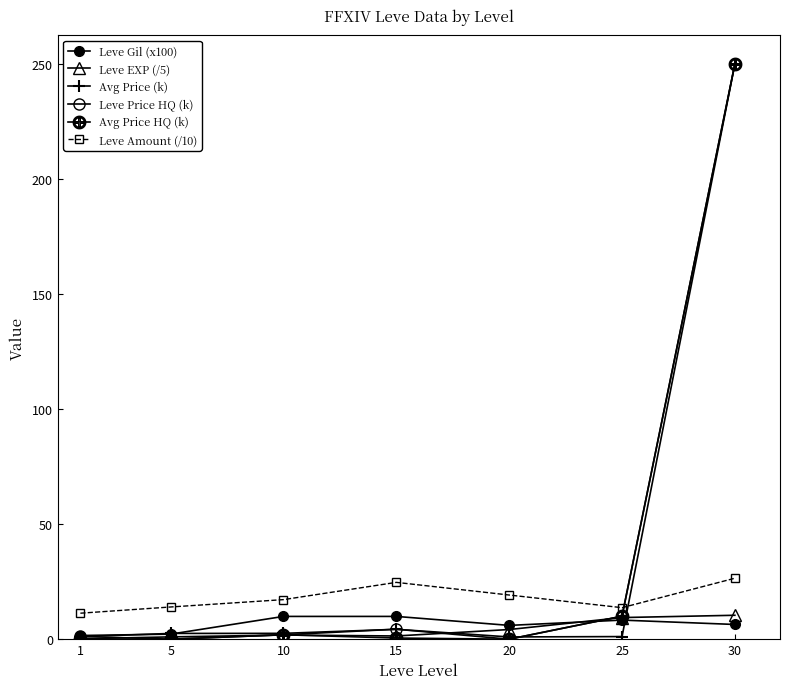

What is the difference between the maximum and minimum values in the Avg Price HQ (k) series?

250.0